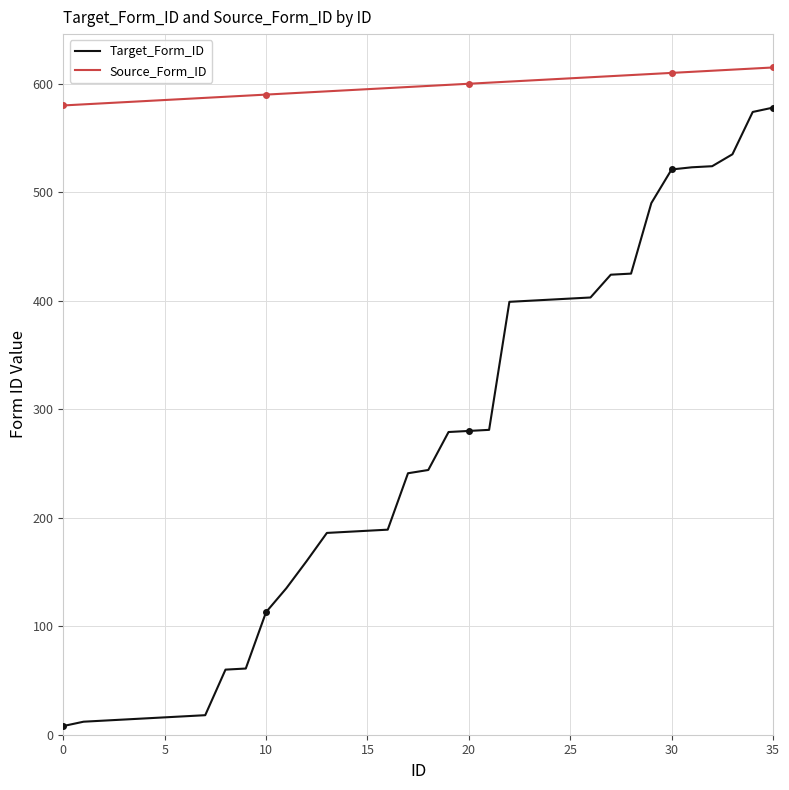

Which series has the largest total across all categories?

Source_Form_ID